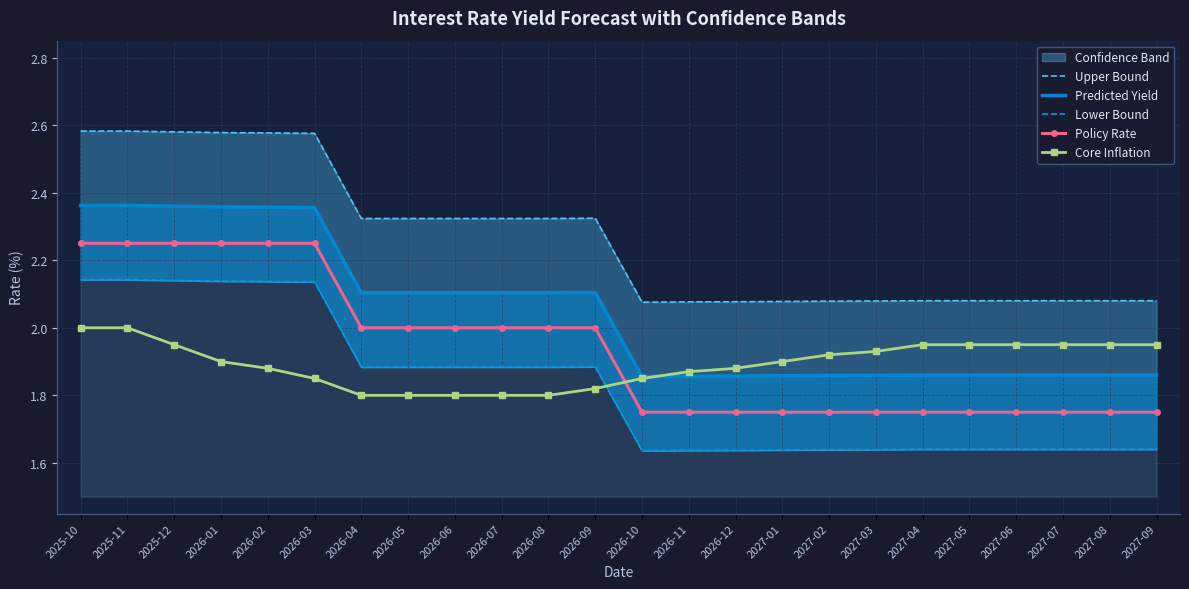

What is the label of the 20th point from the right?

2026-02